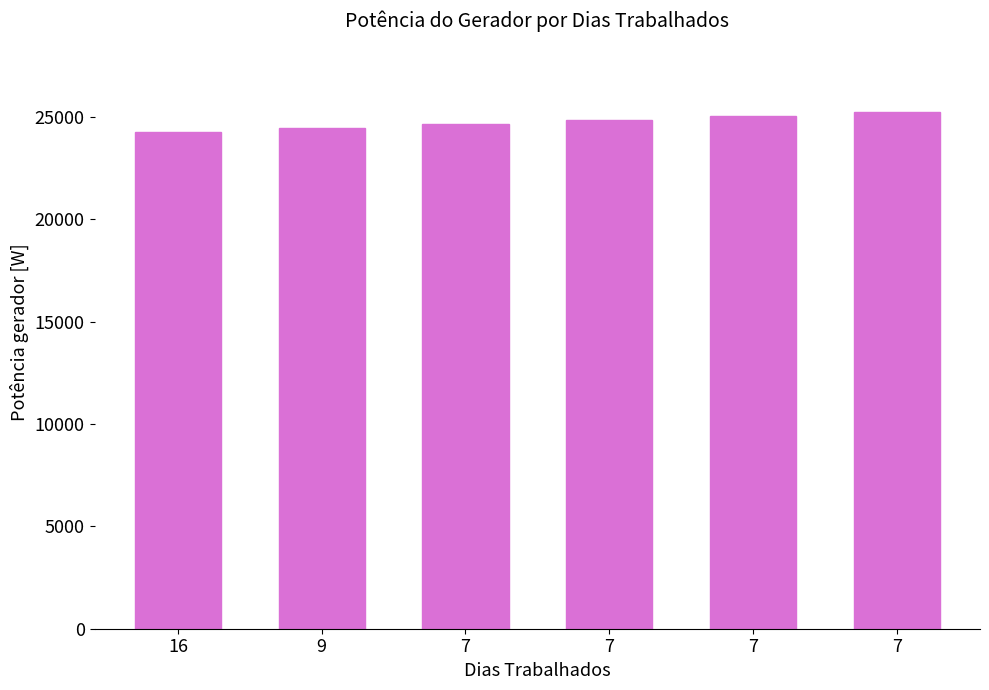

Between 7 and 7, which is larger?

7